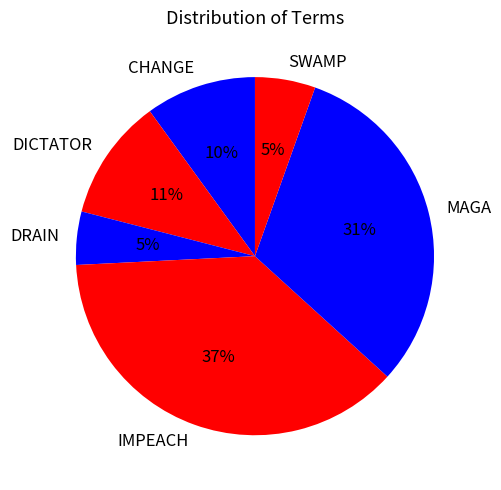

How many slices are in this pie chart?

6